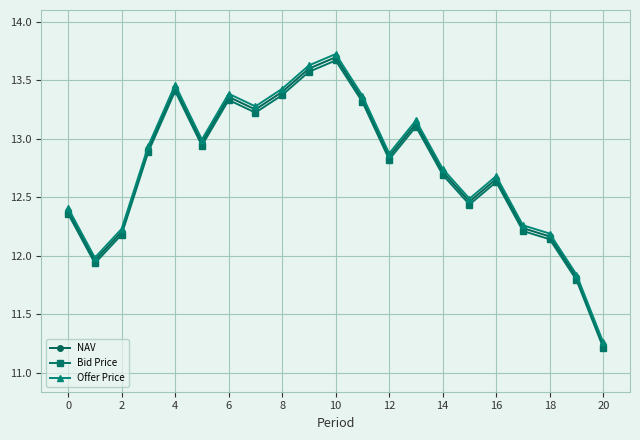

What is the value of the Bid Price point at the 10th from the left?

13.6